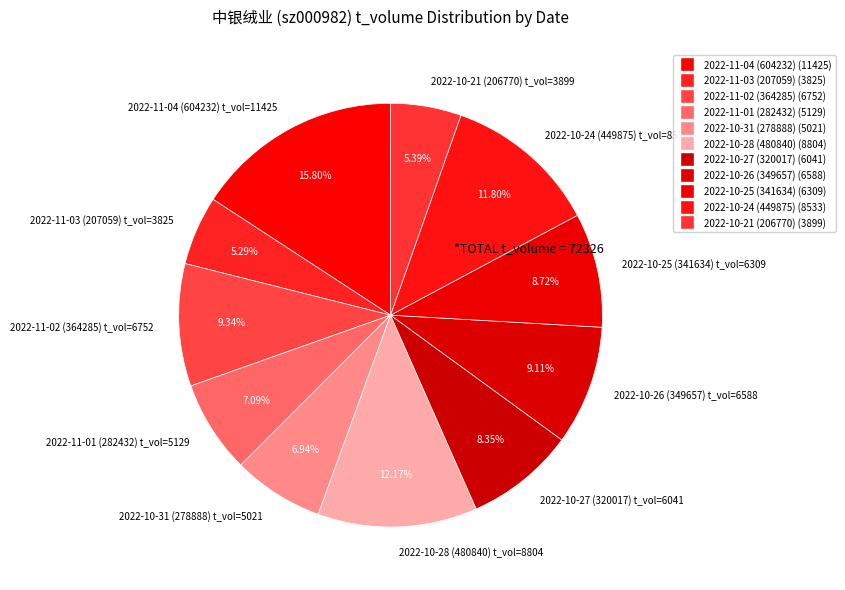

Does 2022-10-25 (341634) account for over 50% of the chart?

No